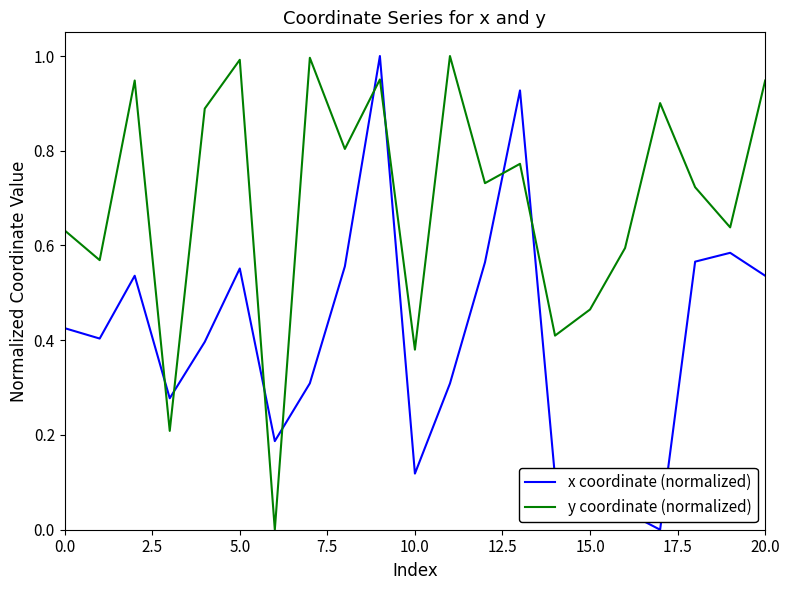

Rank the series by their average value, from lowest to highest.

x coordinate (normalized), y coordinate (normalized)